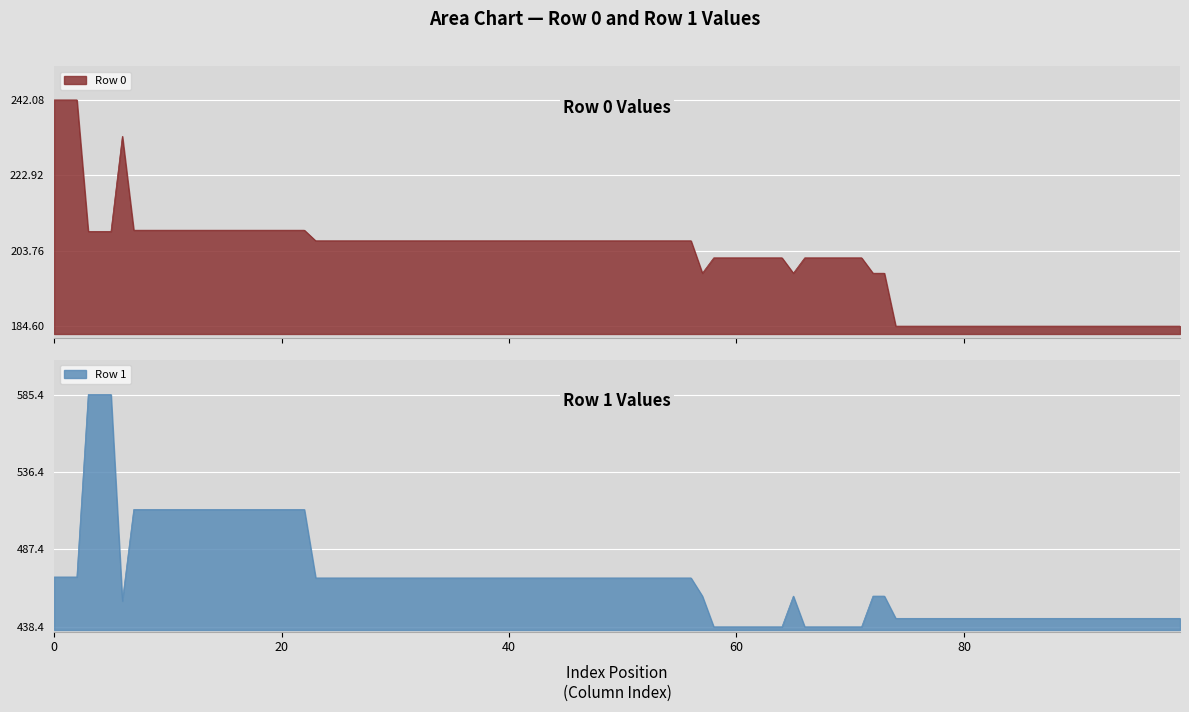

What is the maximum value for Row 0?

242.1